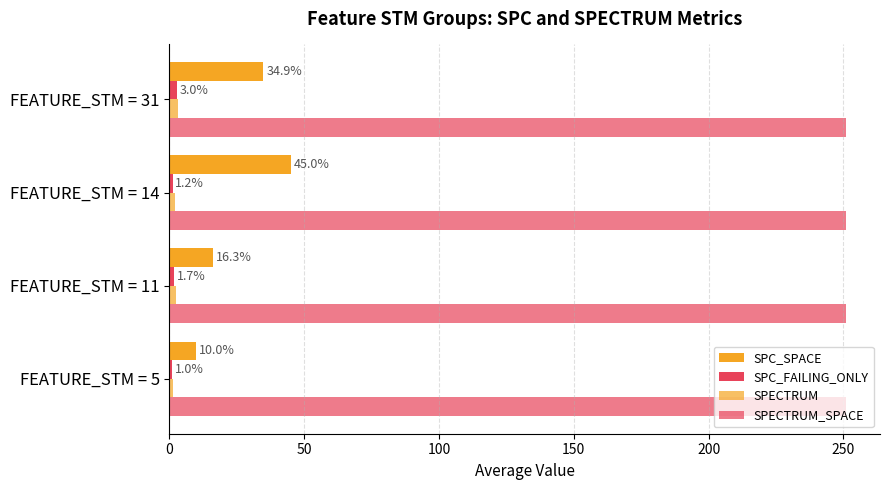

How many values in the SPC_FAILING_ONLY series exceed 1?

3